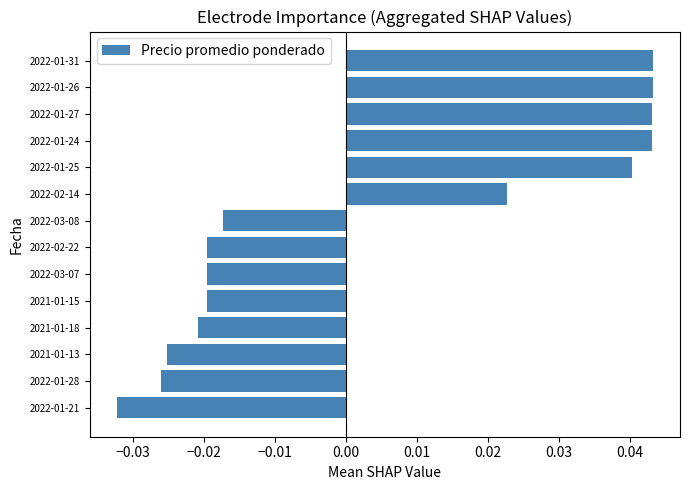

What is the sum of all values?

0.1